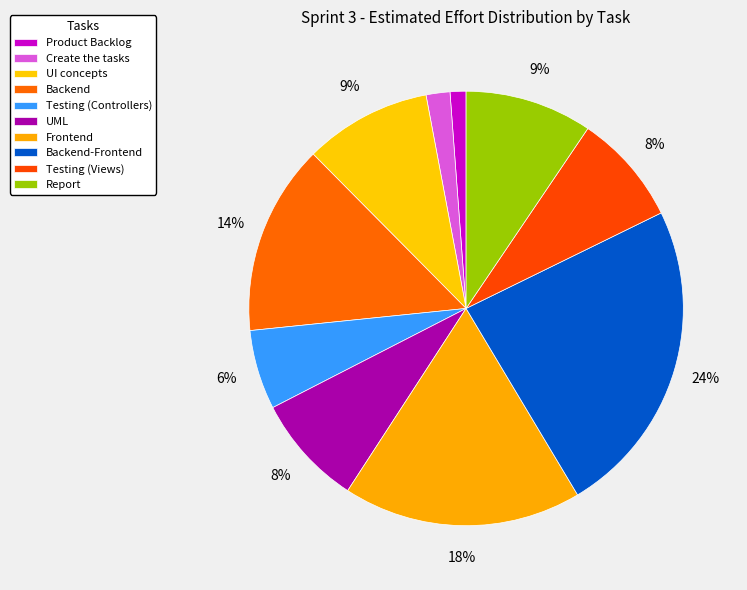

To the nearest percent, what is the average slice percentage?

10%